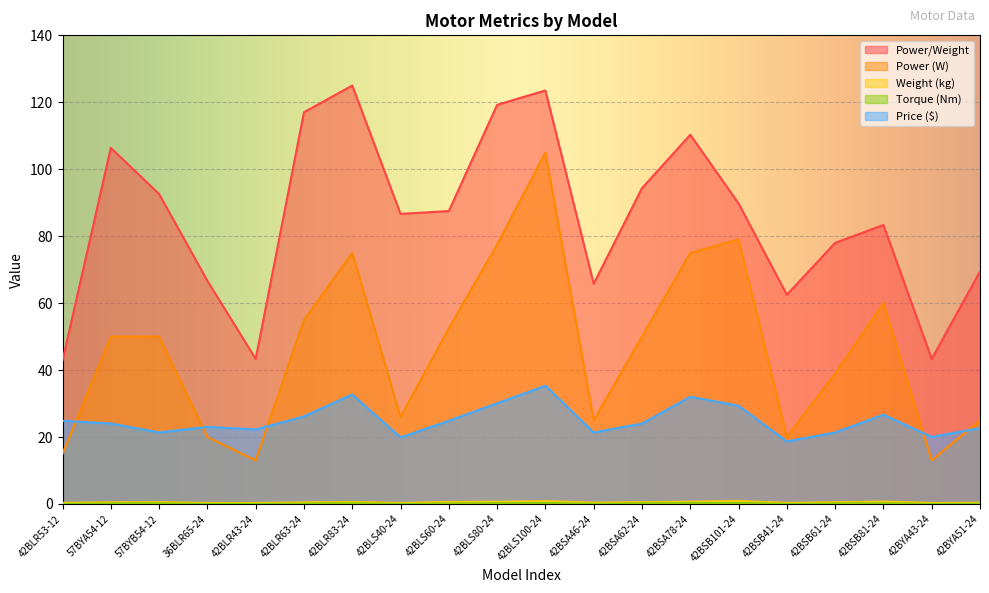

The Price ($) series shows 41.8 at 42BLR53-12. True or false?

False